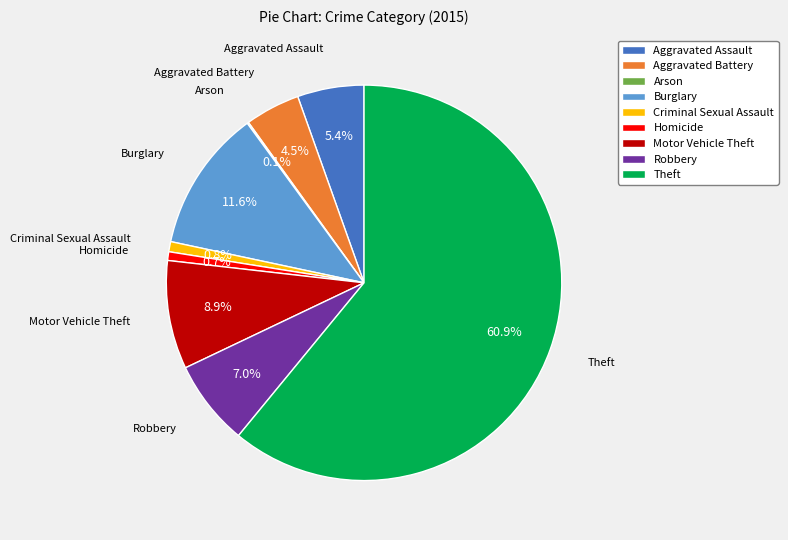

Approximately how many times larger is the value at Motor Vehicle Theft compared to Burglary?

0.8